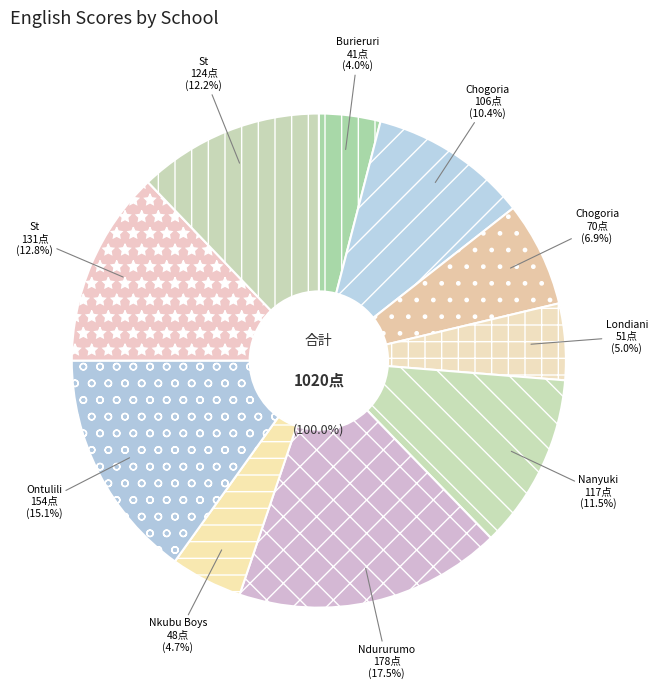

Which has a higher value, St Marys Igoji or Chogoria Girls?

St Marys Igoji